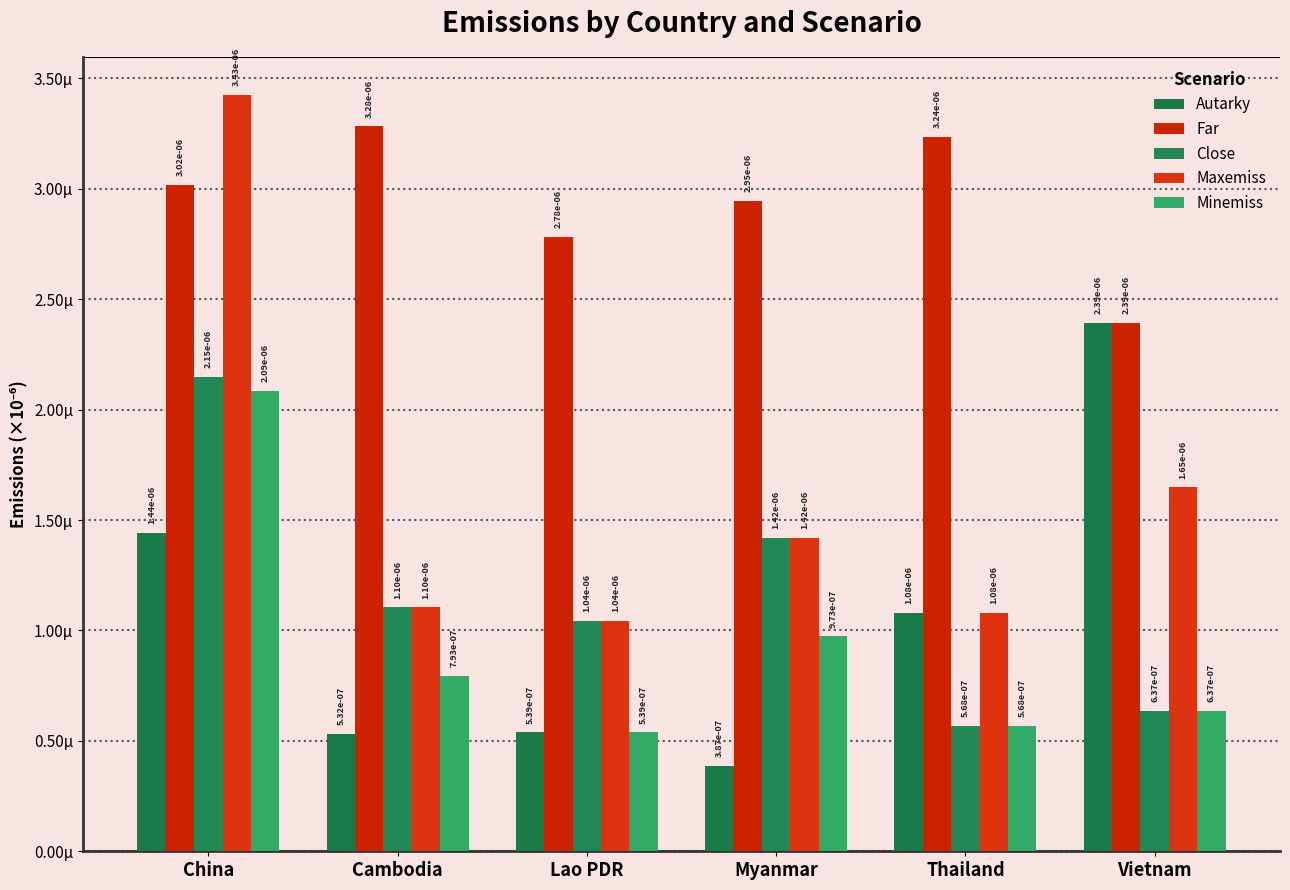

Are the bars grouped side by side (vs. stacked)?

Yes